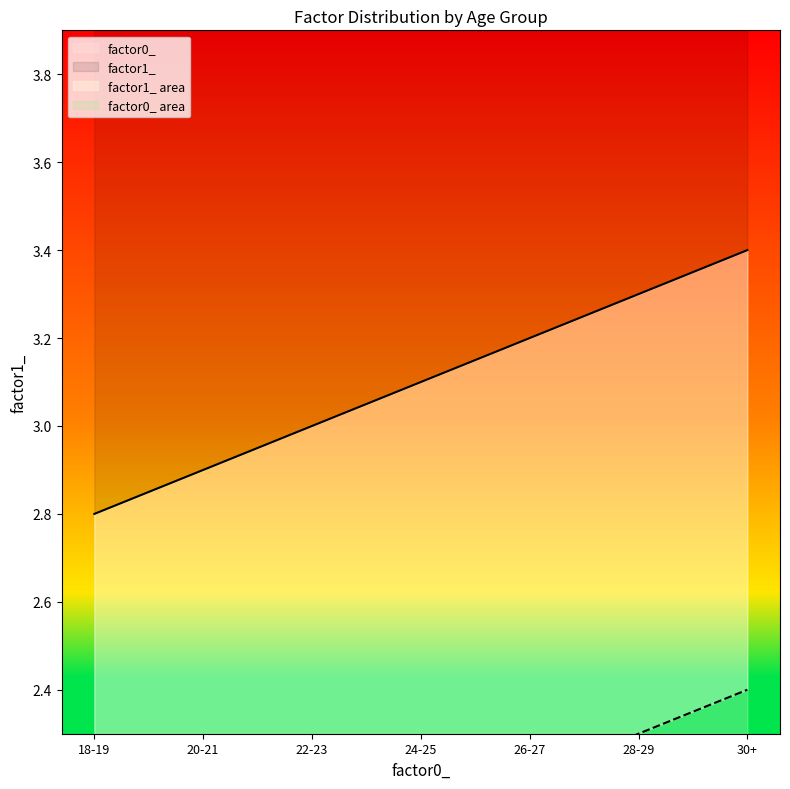

How many data points in factor1_ are less than 2?

2